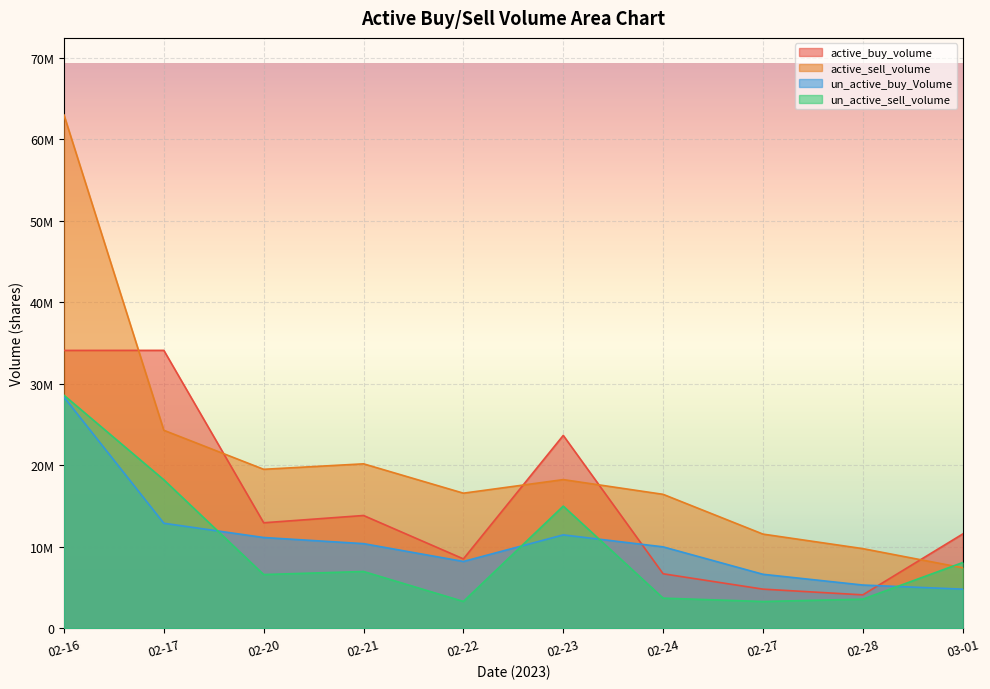

Which category has the lowest value across all series?

02-27